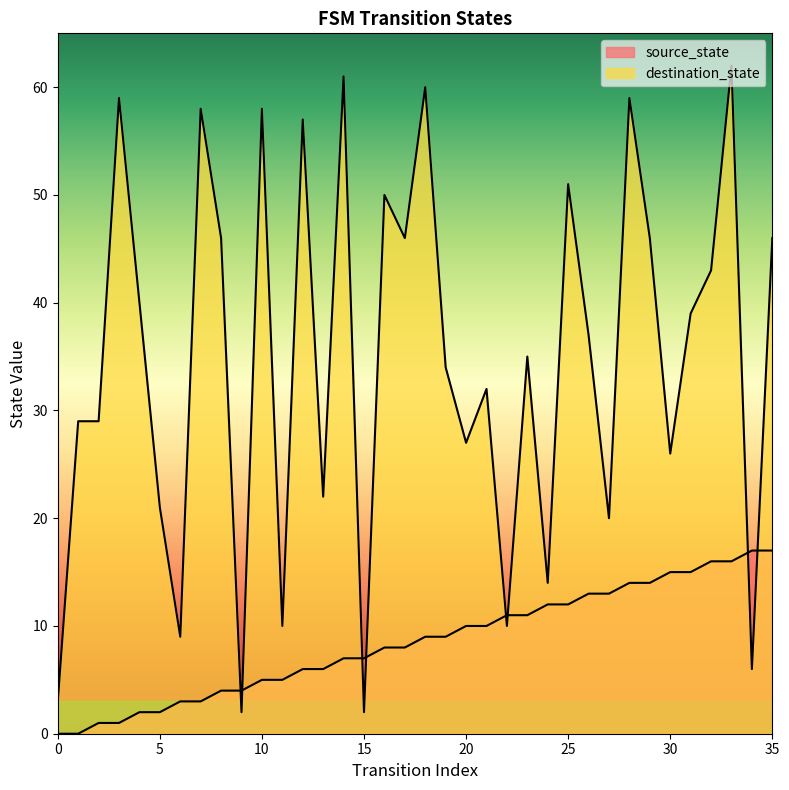

At which label does destination_state first exceed 37?

3